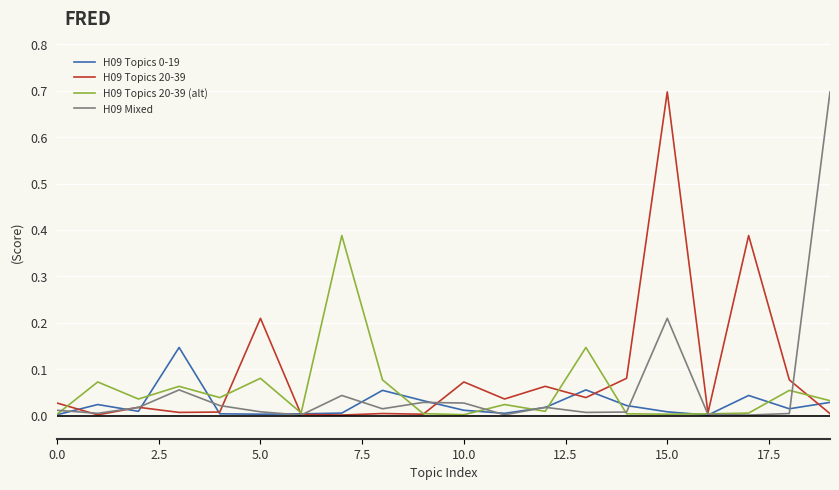

What is the highest value of the H09 Mixed series?

0.7